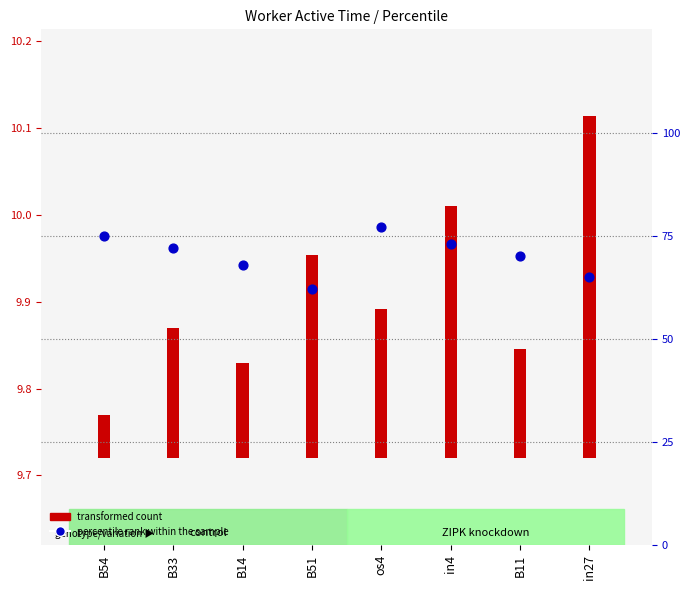

What is the change in value from B14 to B11?

+2